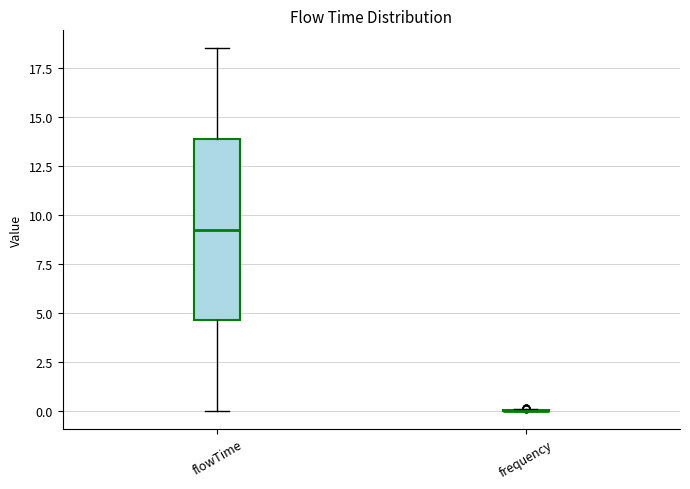

Which box is the tallest, from its lower edge to its upper edge?

flowTime